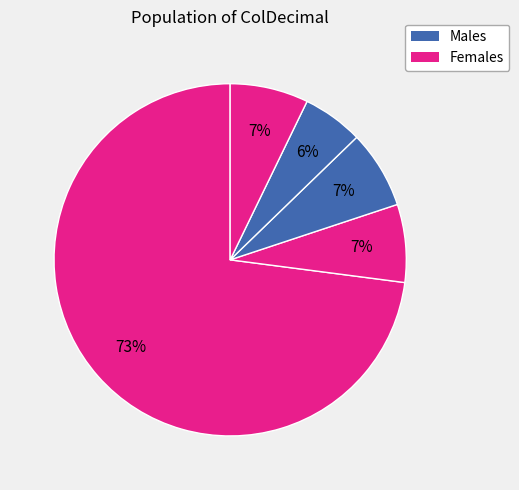

How many segments does this pie chart have?

5